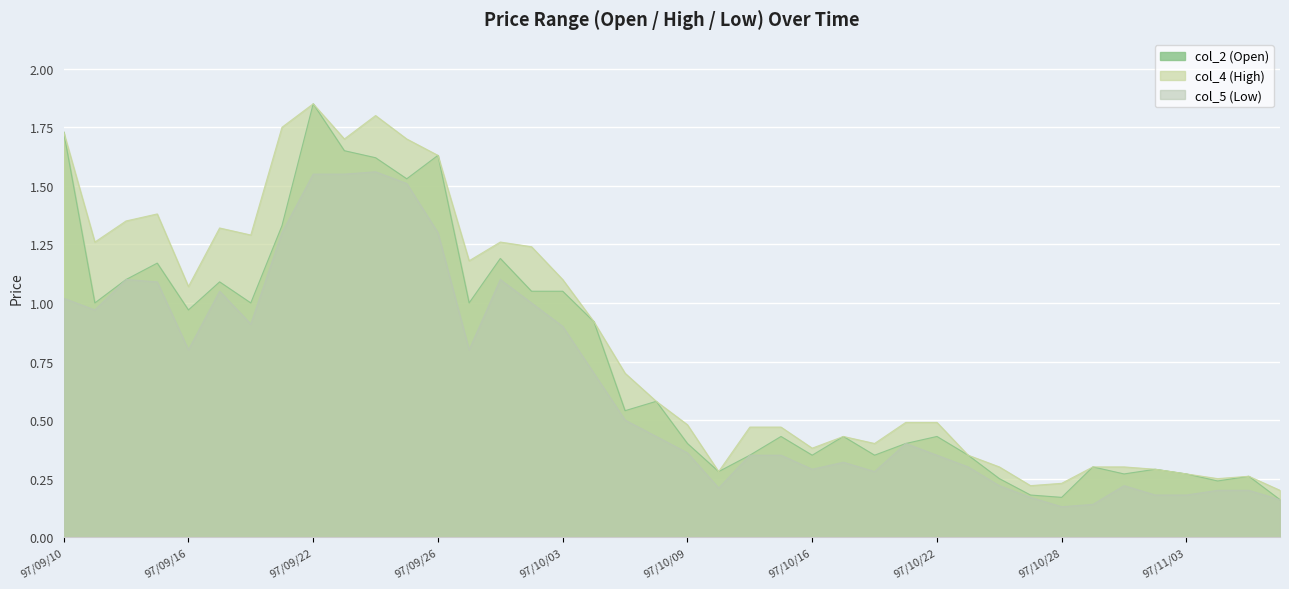

Between 97/09/12 and 97/10/14, which is larger?

97/09/12